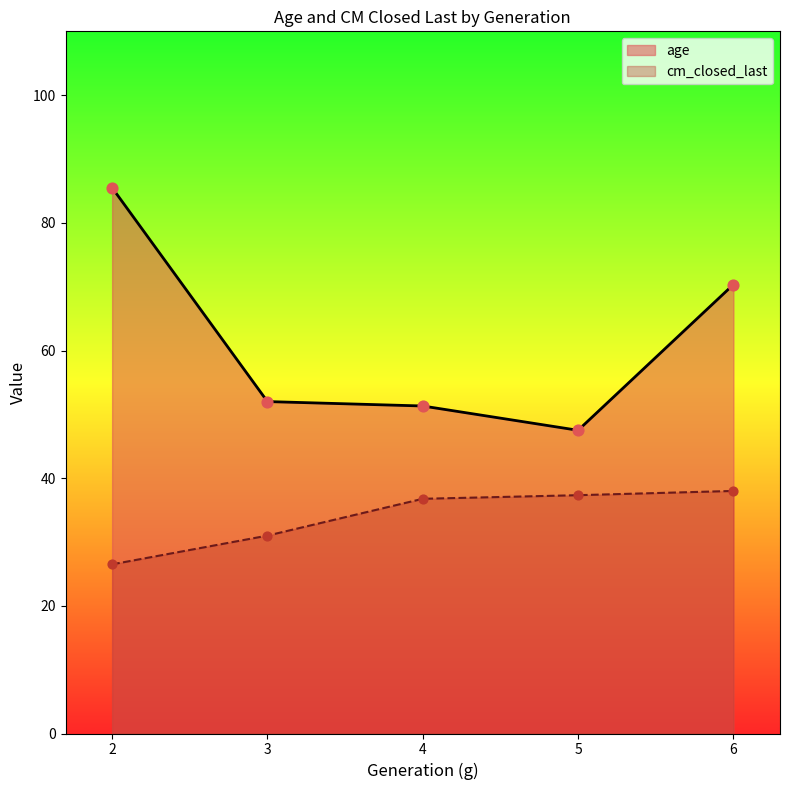

Is the value of cm_closed_last at 6 greater than the value of age at 6?

No